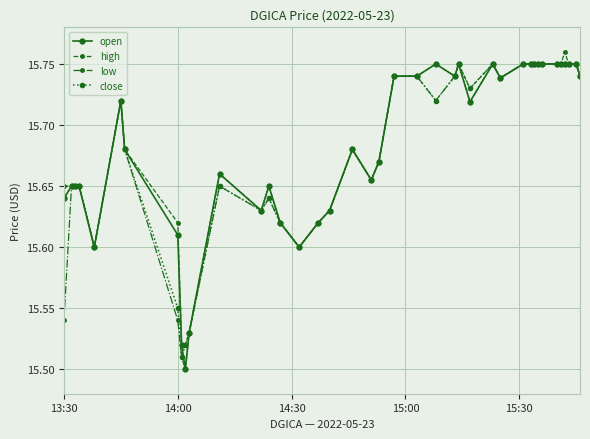

At how many categories does at least one series exceed 15?

40